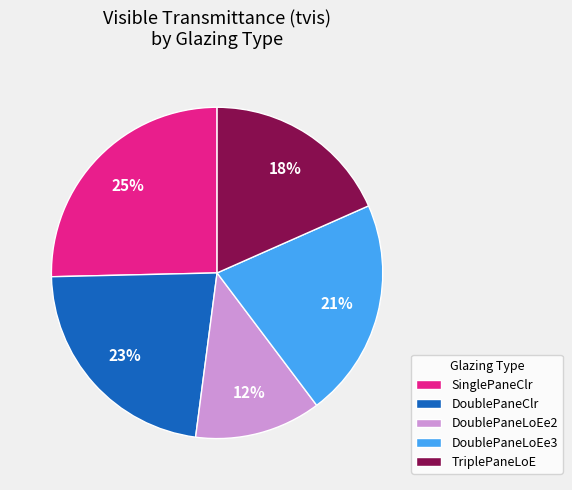

What percentage is the DoublePaneLoEe2 slice, to the nearest percent?

12%